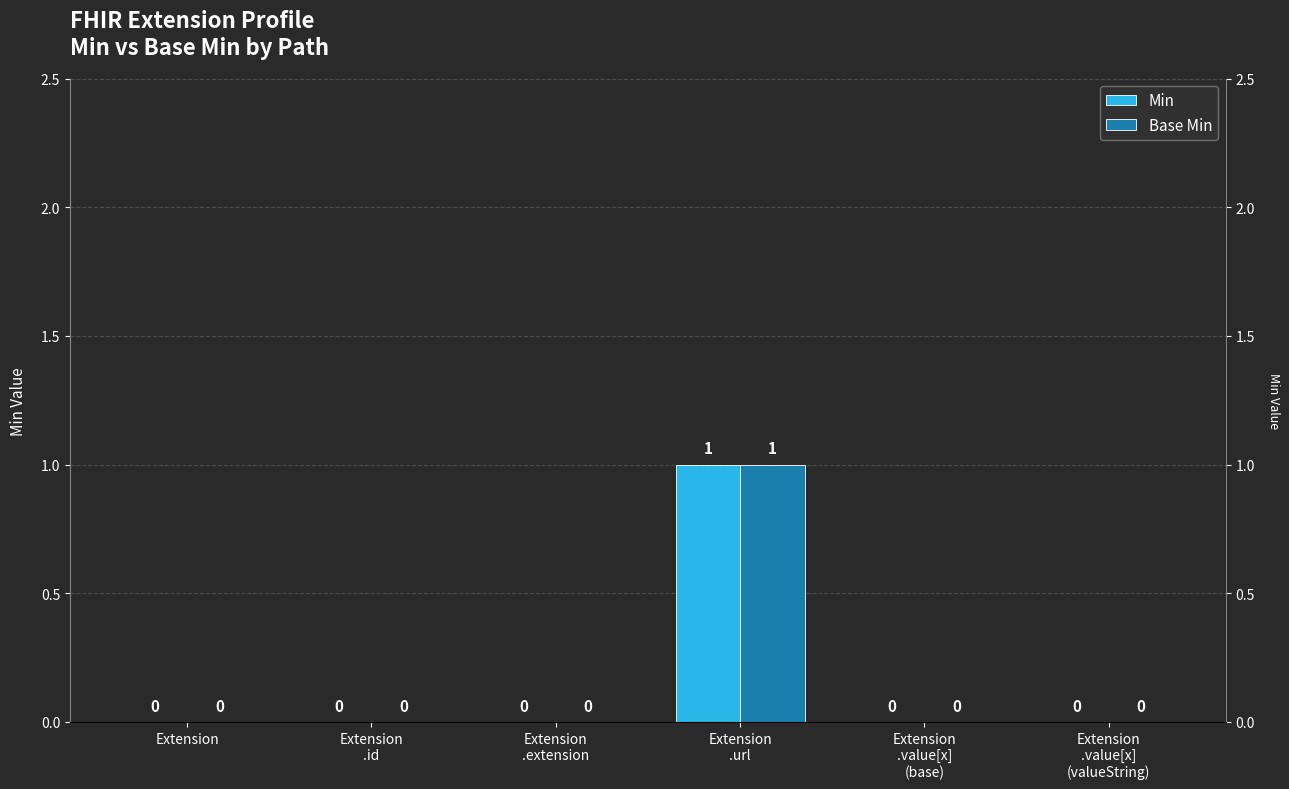

Rank the categories by Min value from highest to lowest.

Extension
.url, Extension, Extension
.id, Extension
.extension, Extension
.value[x]
(base), Extension
.value[x]
(valueString)